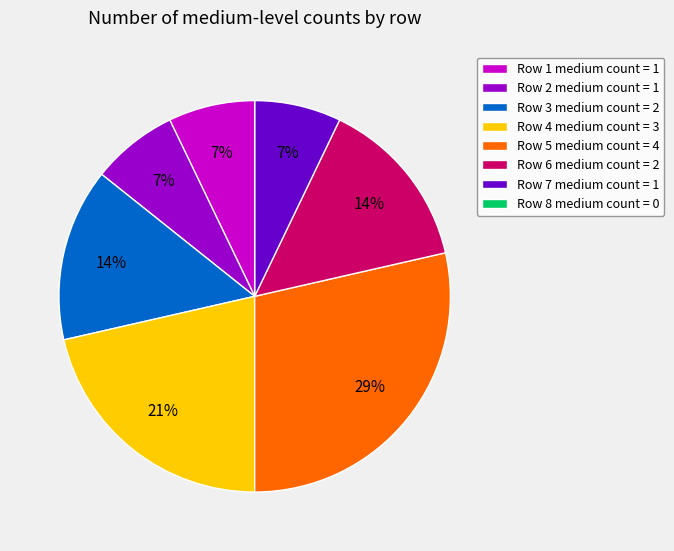

To the nearest percent, what portion does Row 4 medium count = 3 represent?

21%